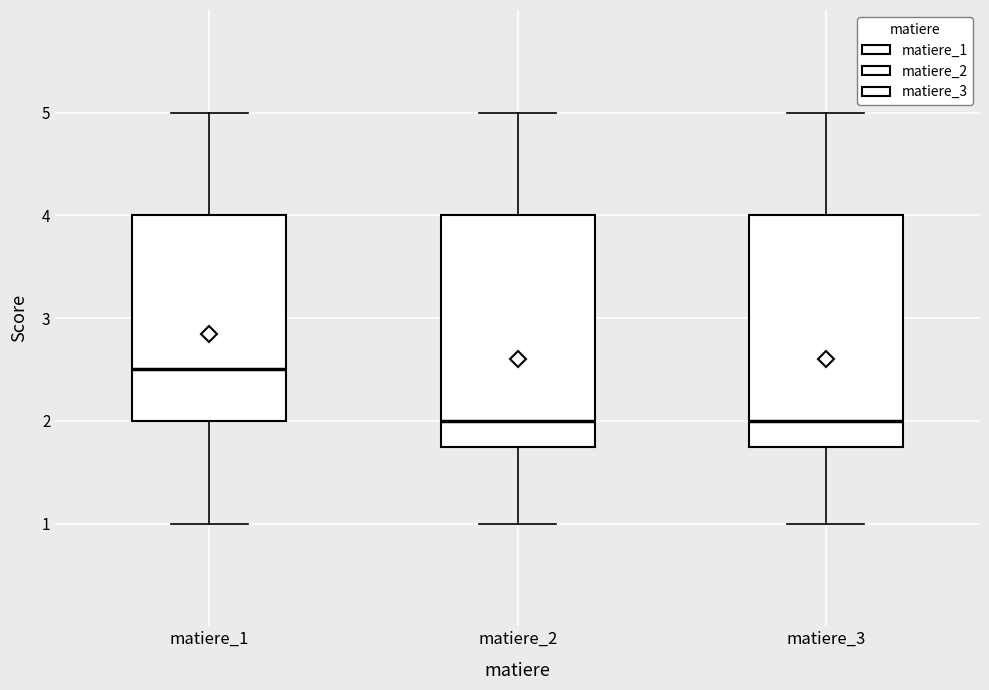

Where does the lower whisker of the box for matiere_2 end on the y-axis? The values are not printed on the chart, so give them approximately, as read against the axis.

1.0